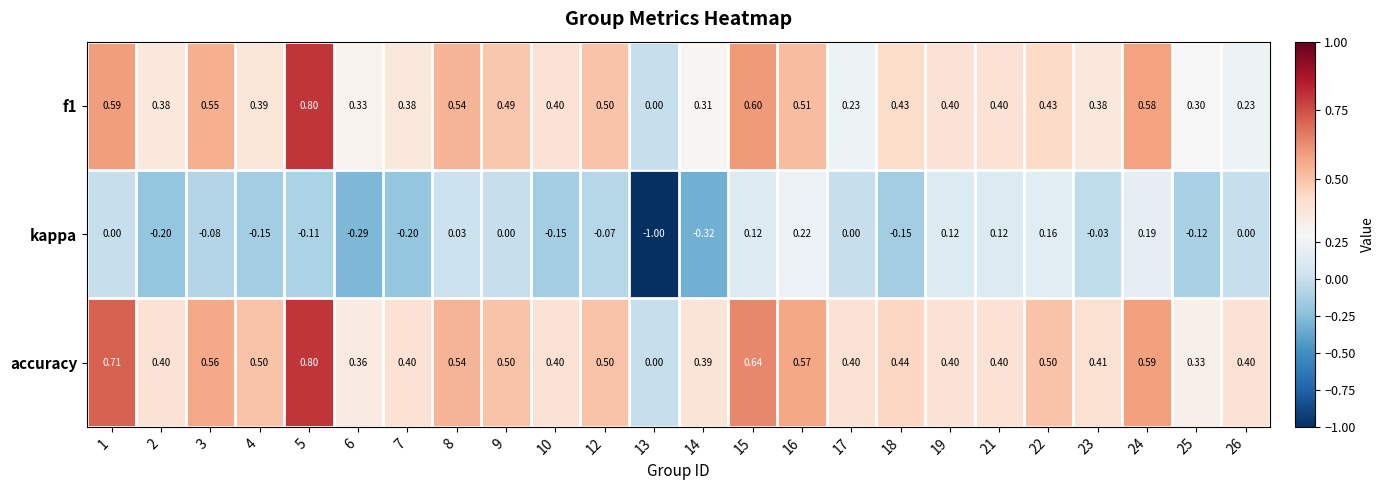

Which series has the largest range (max minus min)?

kappa